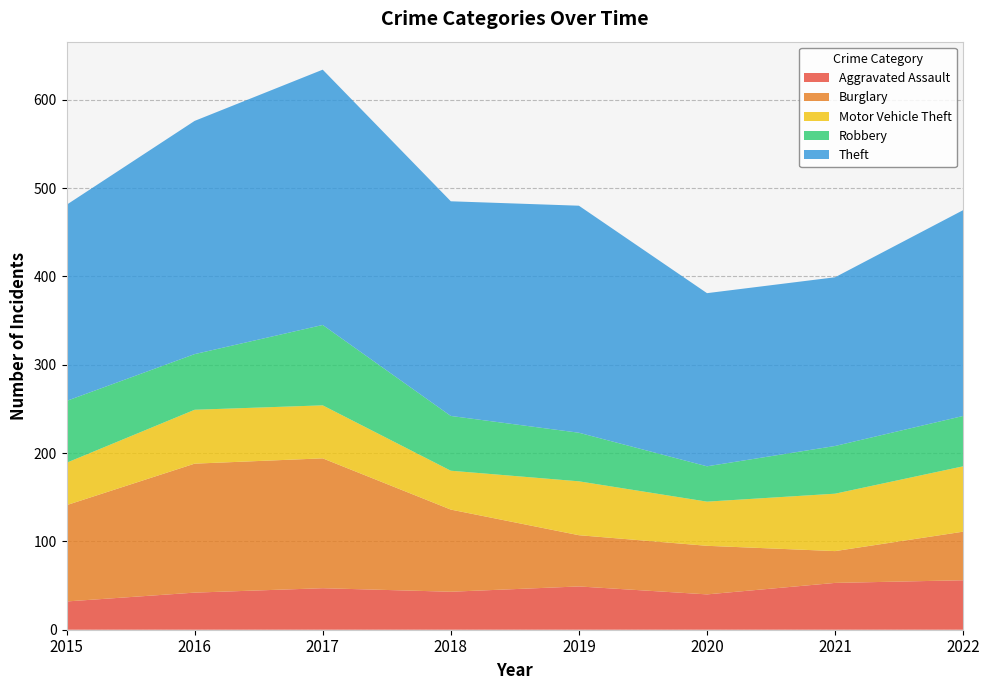

Reading left to right, list all the values displayed in this chart.

Aggravated Assault: 2015=32	2016=42	2017=47	2018=43	2019=49	2020=40	2021=53	2022=56
Burglary: 2015=109	2016=146	2017=147	2018=93	2019=58	2020=55	2021=36	2022=55
Motor Vehicle Theft: 2015=48	2016=61	2017=60	2018=44	2019=61	2020=50	2021=65	2022=74
Robbery: 2015=70	2016=63	2017=91	2018=62	2019=55	2020=40	2021=54	2022=57
Theft: 2015=222	2016=264	2017=289	2018=243	2019=257	2020=196	2021=191	2022=233